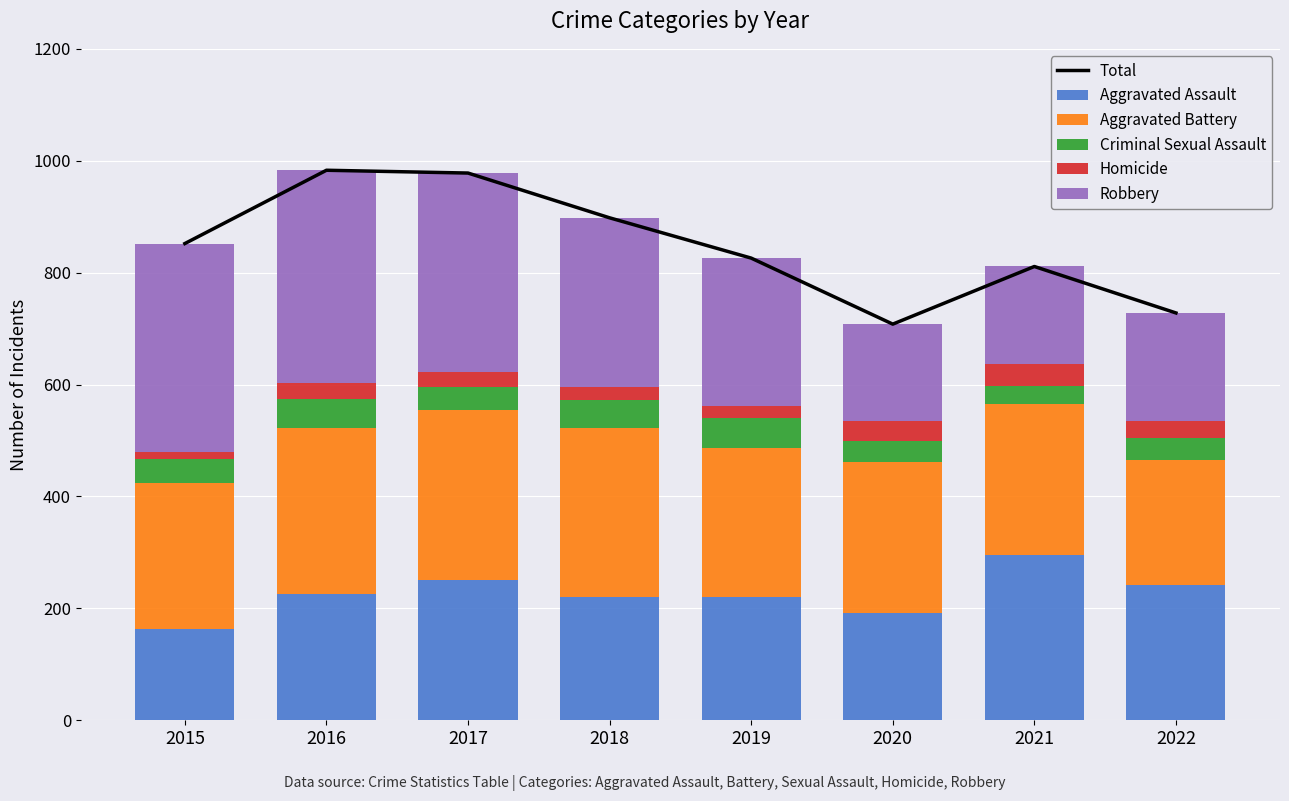

Which series has the largest total across all categories?

Total